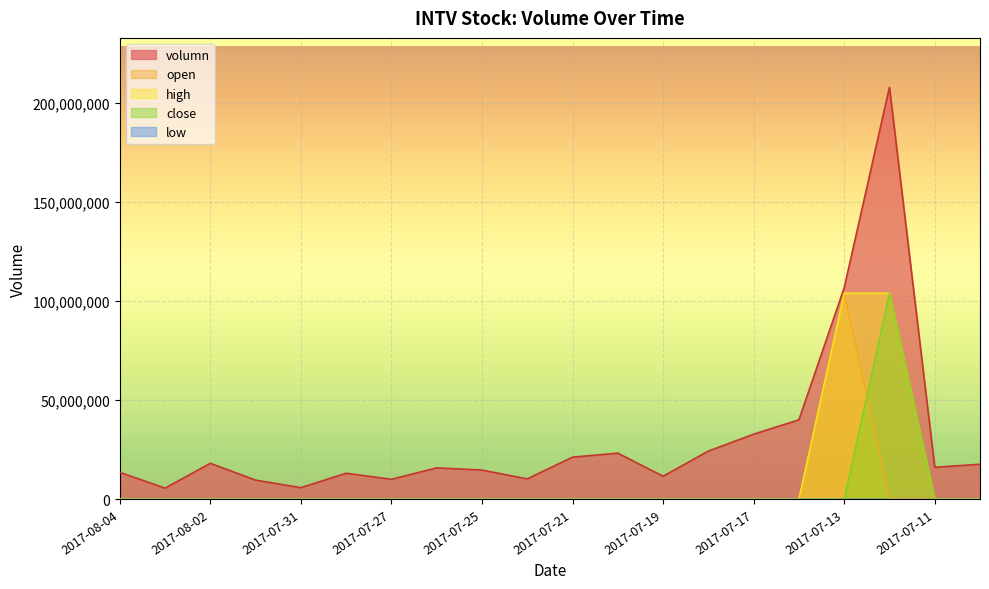

What is the sum of all high values?

207966928